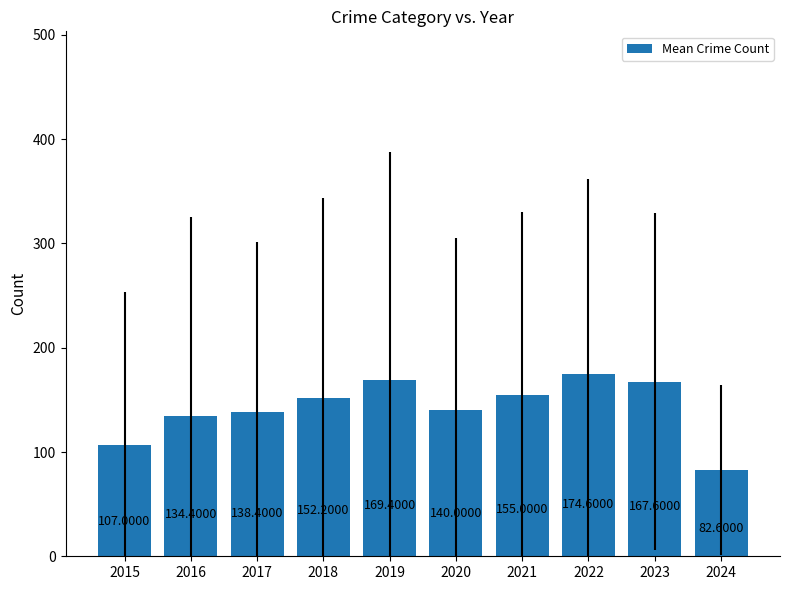

How many bars are there in total?

10